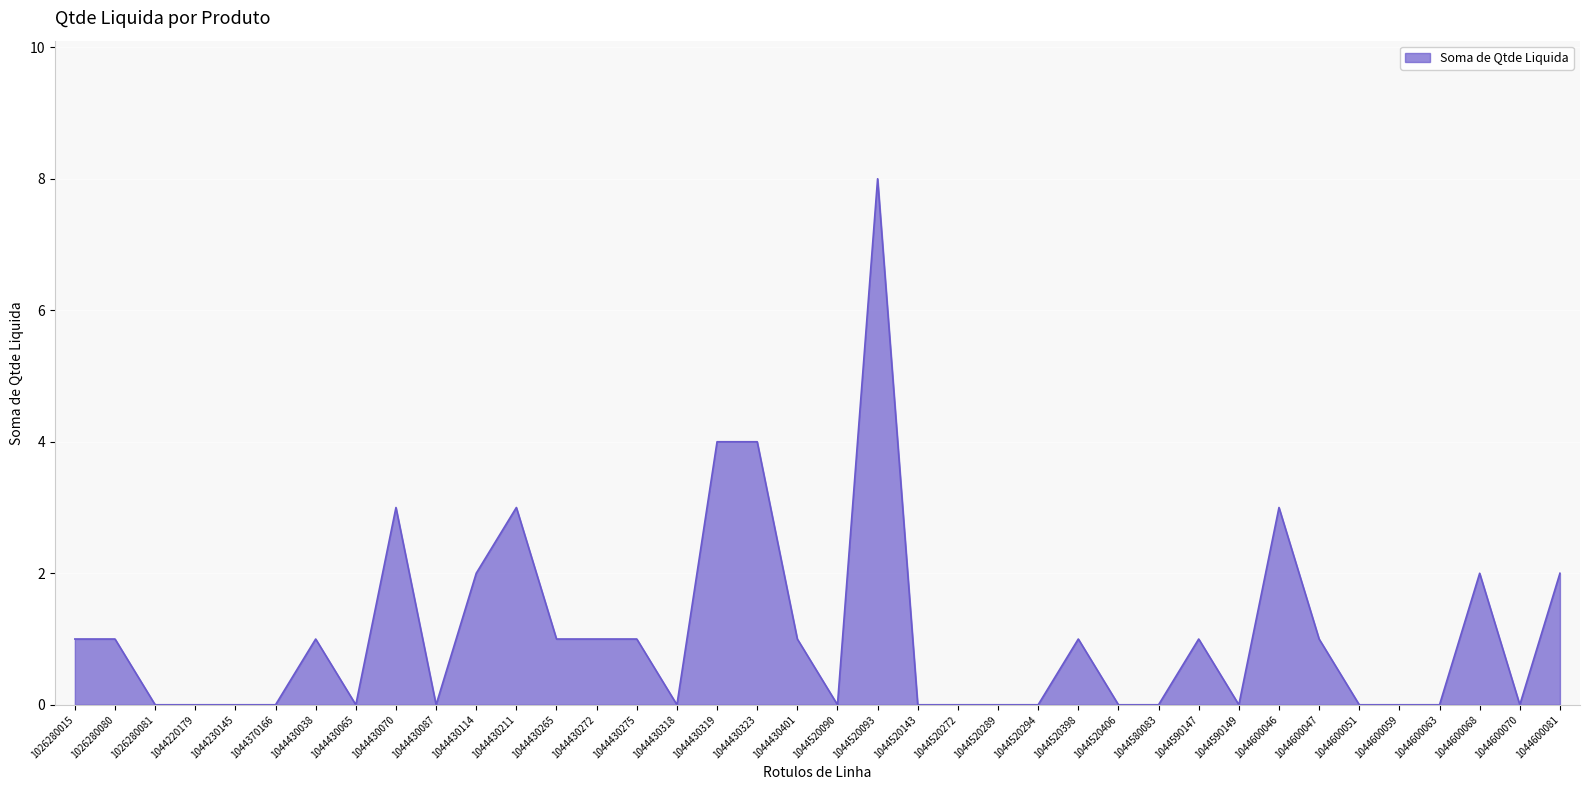

Which has a higher value, 1044430038 or 1044600068?

1044600068